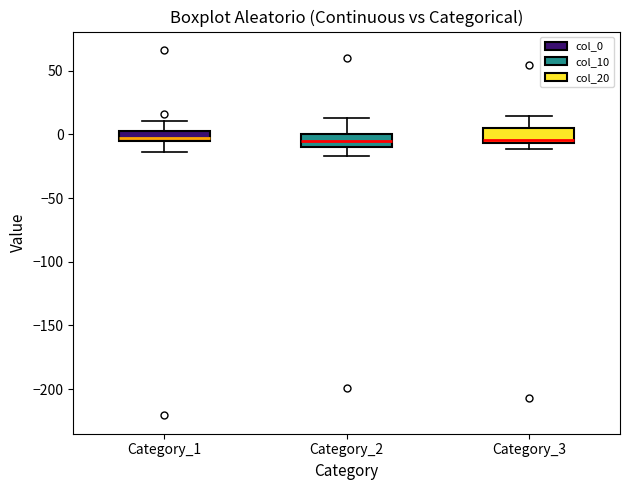

Reading left to right, read every box against the y-axis: the position of its median line, the range the box covers, and the ends of its whiskers. The values are not printed on the chart, so give them approximately, as read against the axis.

Category_1: median -5 (just above the box's lower edge), box -5 to 5, whiskers -15 to 10
Category_2: median -5, box -10 to 0, whiskers -15 to 15
Category_3: median -5 (just above the box's lower edge), box -5 to 5, whiskers -10 to 15